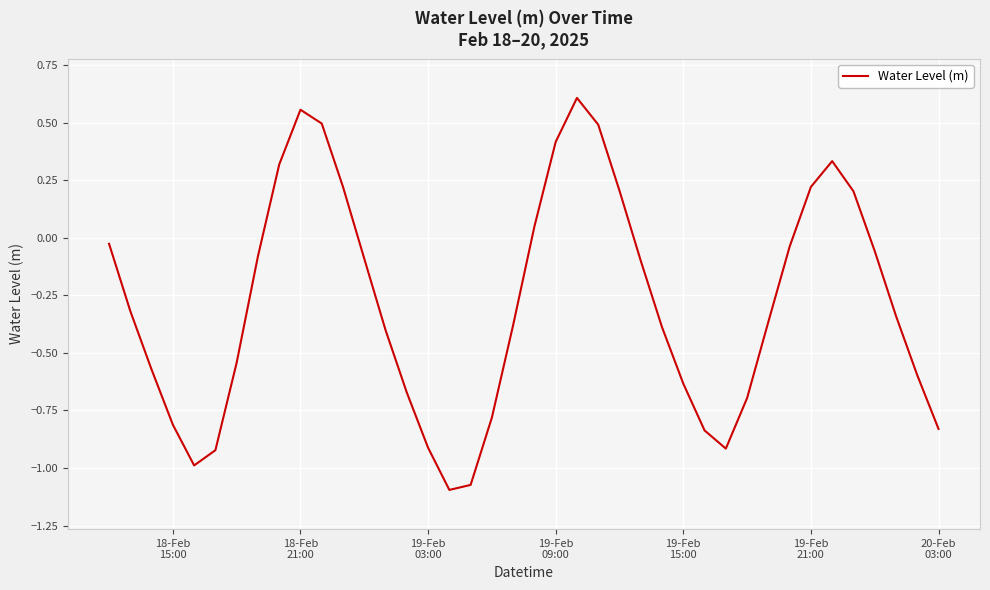

What is the difference between the maximum and minimum values?

1.7